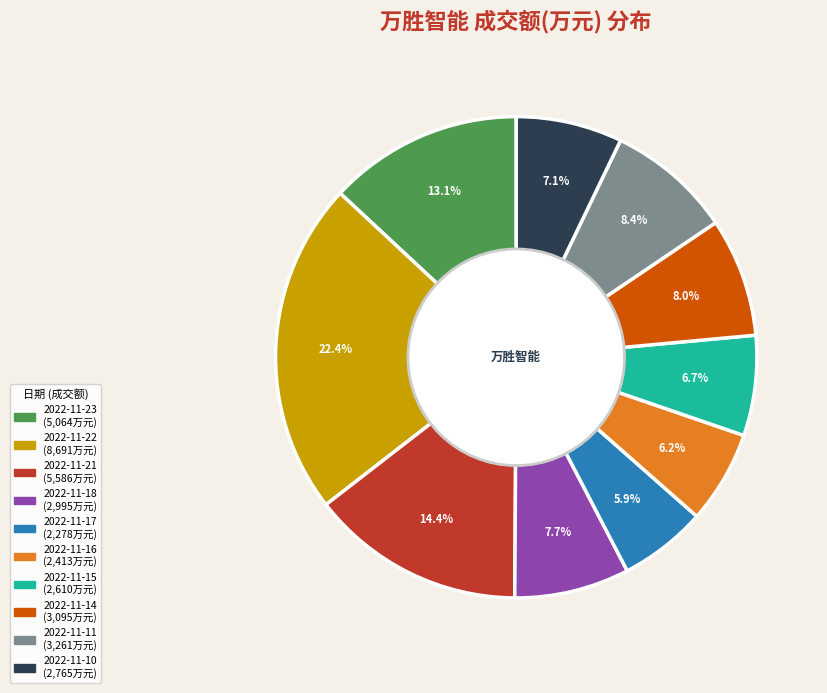

To the nearest percent, what portion does 2022-11-22 represent?

22%